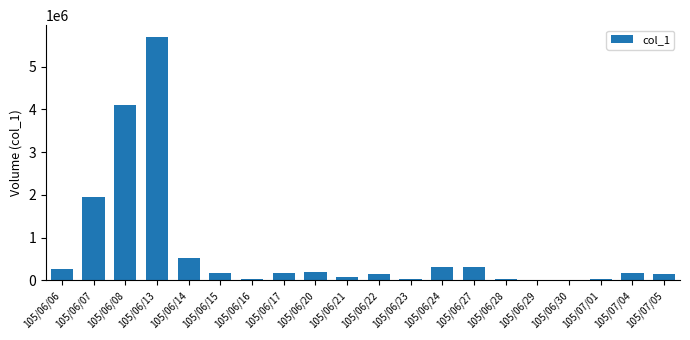

The value at 105/06/20 is 203000. True or false?

True